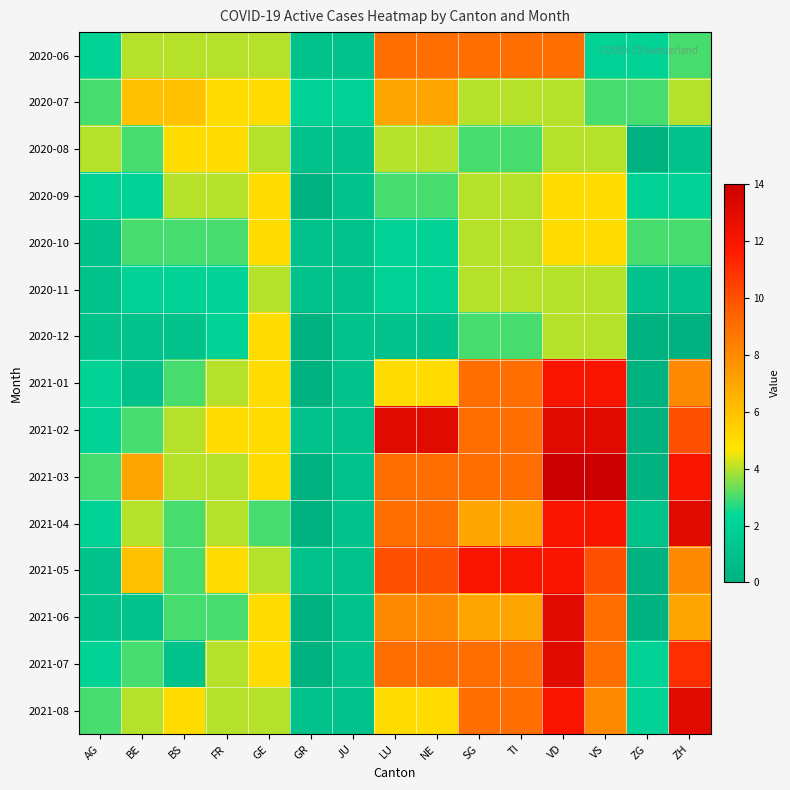

Reading left to right, transcribe all the data shown in this chart.

2020-06: AG=2	BE=4	BS=4	FR=4	GE=4	GR=1	JU=1	LU=9	NE=9	SG=9	TI=9	VD=9	VS=2	ZG=2	ZH=3
2020-07: AG=3	BE=6	BS=6	FR=5	GE=5	GR=2	JU=2	LU=7	NE=7	SG=4	TI=4	VD=4	VS=3	ZG=3	ZH=4
2020-08: AG=4	BE=3	BS=5	FR=5	GE=4	GR=1	JU=1	LU=4	NE=4	SG=3	TI=3	VD=4	VS=4	ZG=0	ZH=1
2020-09: AG=2	BE=2	BS=4	FR=4	GE=5	GR=0	JU=1	LU=3	NE=3	SG=4	TI=4	VD=5	VS=5	ZG=2	ZH=2
2020-10: AG=1	BE=3	BS=3	FR=3	GE=5	GR=1	JU=1	LU=2	NE=2	SG=4	TI=4	VD=5	VS=5	ZG=3	ZH=3
2020-11: AG=1	BE=2	BS=2	FR=2	GE=4	GR=1	JU=1	LU=2	NE=2	SG=4	TI=4	VD=4	VS=4	ZG=1	ZH=1
2020-12: AG=1	BE=1	BS=1	FR=2	GE=5	GR=0	JU=1	LU=1	NE=1	SG=3	TI=3	VD=4	VS=4	ZG=0	ZH=0
2021-01: AG=2	BE=1	BS=3	FR=4	GE=5	GR=0	JU=1	LU=5	NE=5	SG=9	TI=9	VD=12	VS=12	ZG=0	ZH=8
2021-02: AG=2	BE=3	BS=4	FR=5	GE=5	GR=1	JU=1	LU=13	NE=13	SG=9	TI=9	VD=13	VS=13	ZG=0	ZH=10
2021-03: AG=3	BE=7	BS=4	FR=4	GE=5	GR=0	JU=1	LU=9	NE=9	SG=9	TI=9	VD=14	VS=14	ZG=0	ZH=12
2021-04: AG=2	BE=4	BS=3	FR=4	GE=3	GR=0	JU=1	LU=9	NE=9	SG=7	TI=7	VD=12	VS=12	ZG=1	ZH=13
2021-05: AG=1	BE=6	BS=3	FR=5	GE=4	GR=1	JU=1	LU=10	NE=10	SG=12	TI=12	VD=12	VS=10	ZG=0	ZH=8
2021-06: AG=1	BE=1	BS=3	FR=3	GE=5	GR=0	JU=1	LU=8	NE=8	SG=7	TI=7	VD=13	VS=9	ZG=0	ZH=7
2021-07: AG=2	BE=3	BS=1	FR=4	GE=5	GR=0	JU=1	LU=9	NE=9	SG=9	TI=9	VD=13	VS=9	ZG=2	ZH=11
2021-08: AG=3	BE=4	BS=5	FR=4	GE=4	GR=1	JU=1	LU=5	NE=5	SG=9	TI=9	VD=12	VS=8	ZG=2	ZH=13